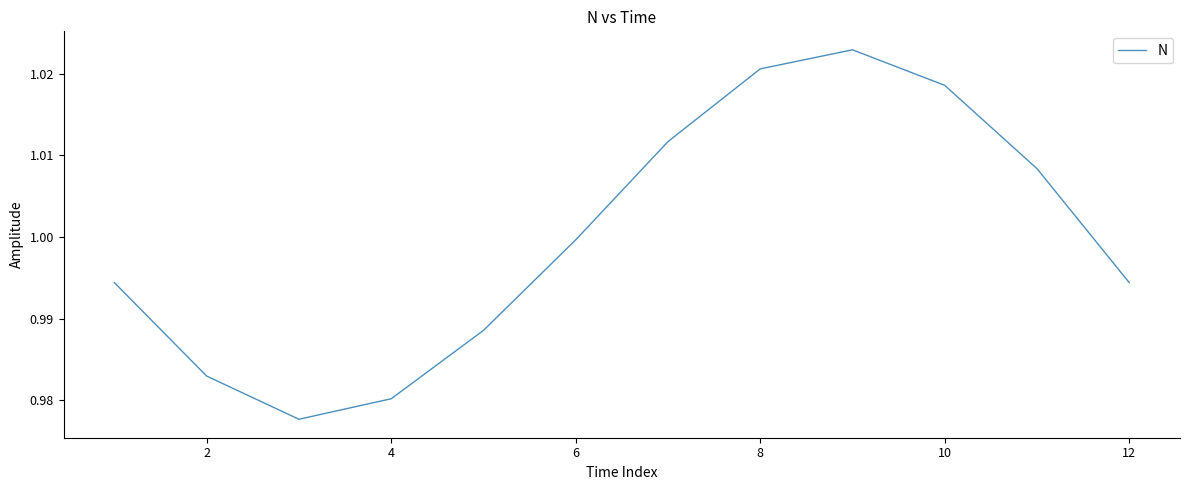

The value at 2 is 1.4. True or false?

False